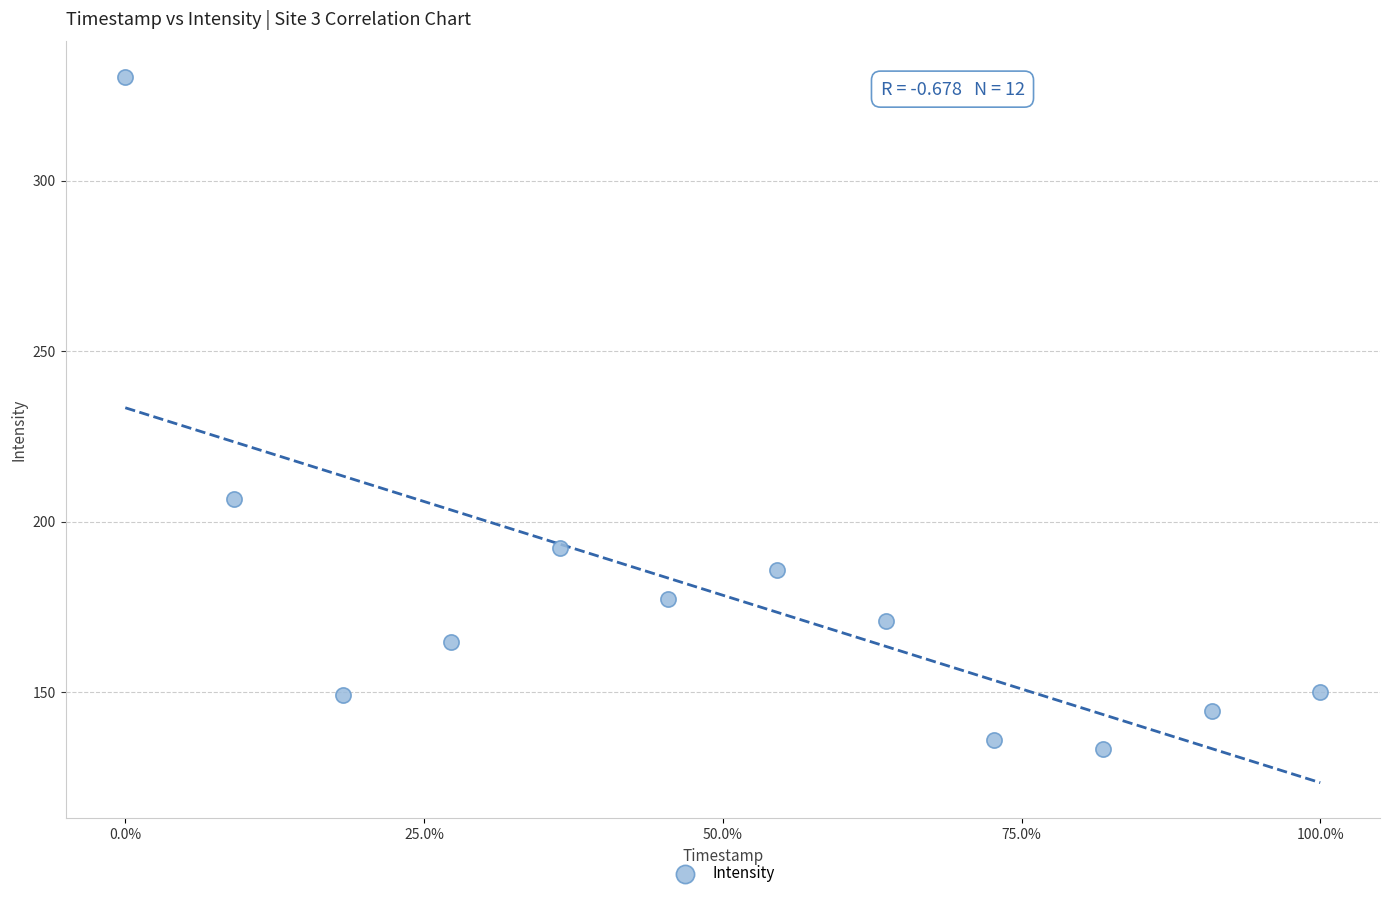

What Y value in the scatter plot is closest to 231?

206.7